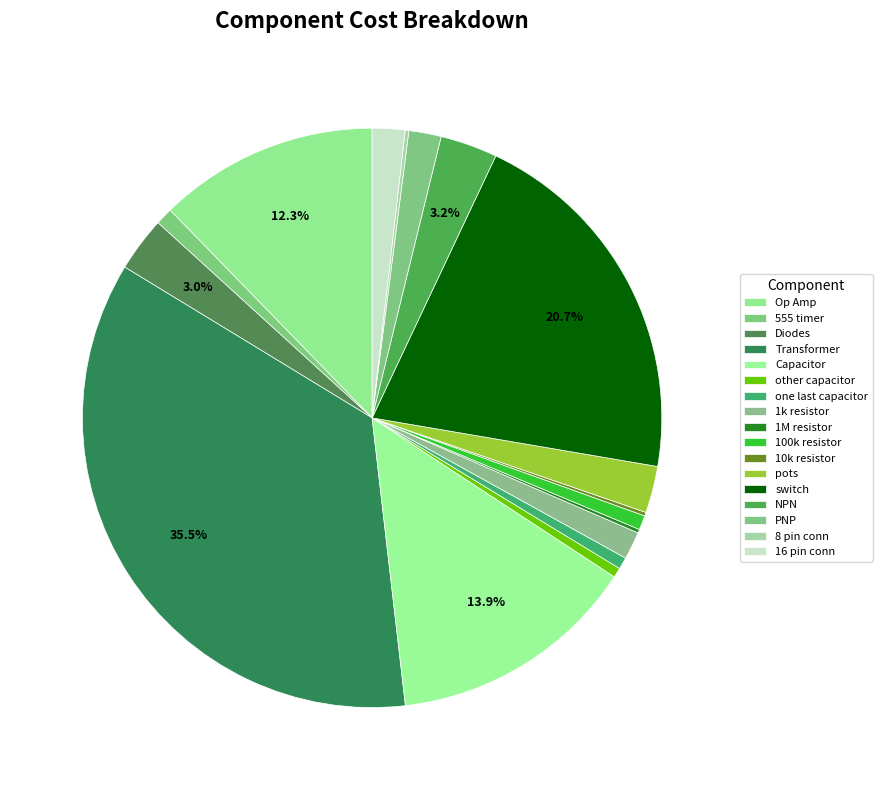

How many slices are in this pie chart?

17